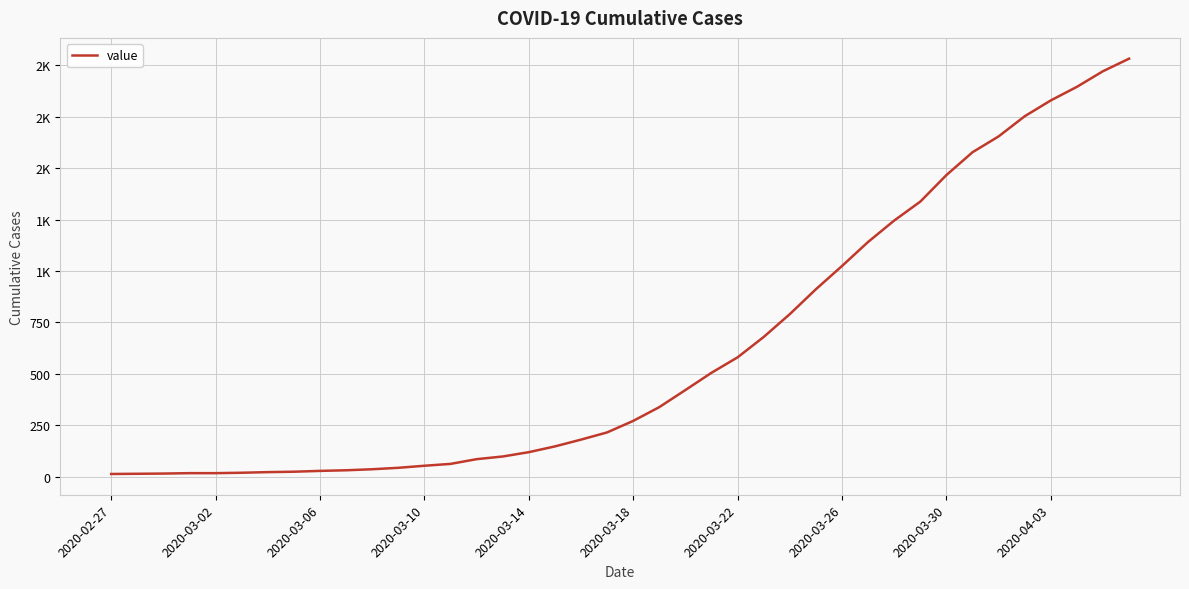

Does the chart have visible grid lines?

Yes